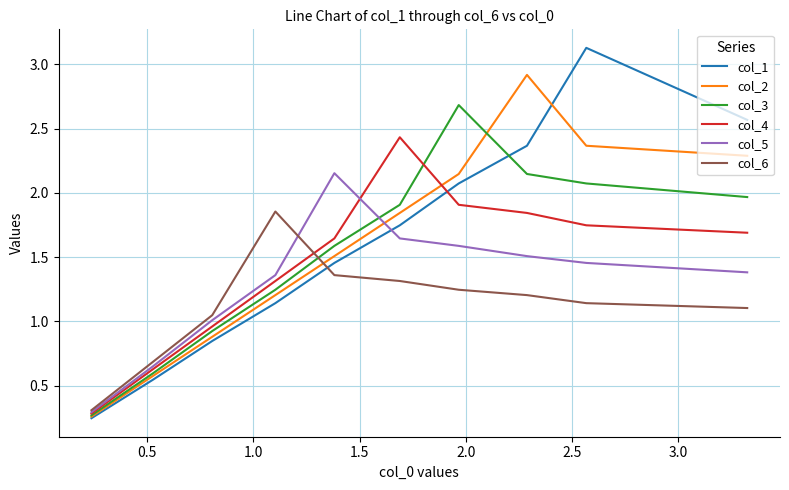

What are all the series names shown in the legend?

col_1, col_2, col_3, col_4, col_5, col_6